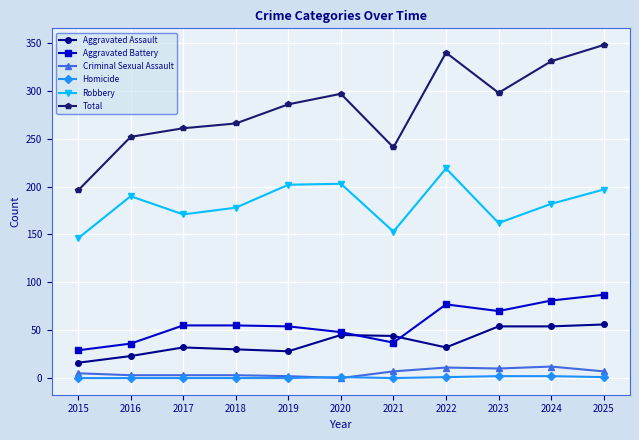

Rank the series by their maximum value, from highest to lowest.

Total, Robbery, Aggravated Battery, Aggravated Assault, Criminal Sexual Assault, Homicide